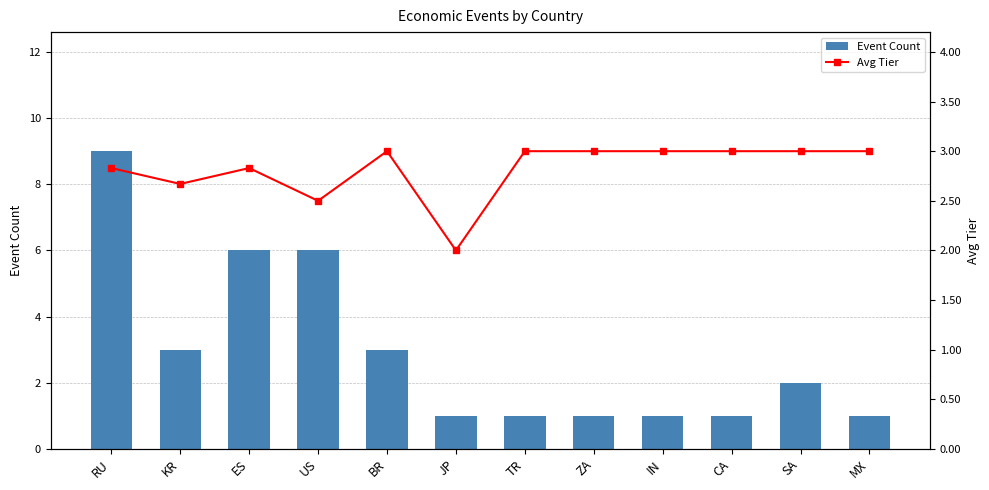

What is the sum of all Avg Tier values?

33.8